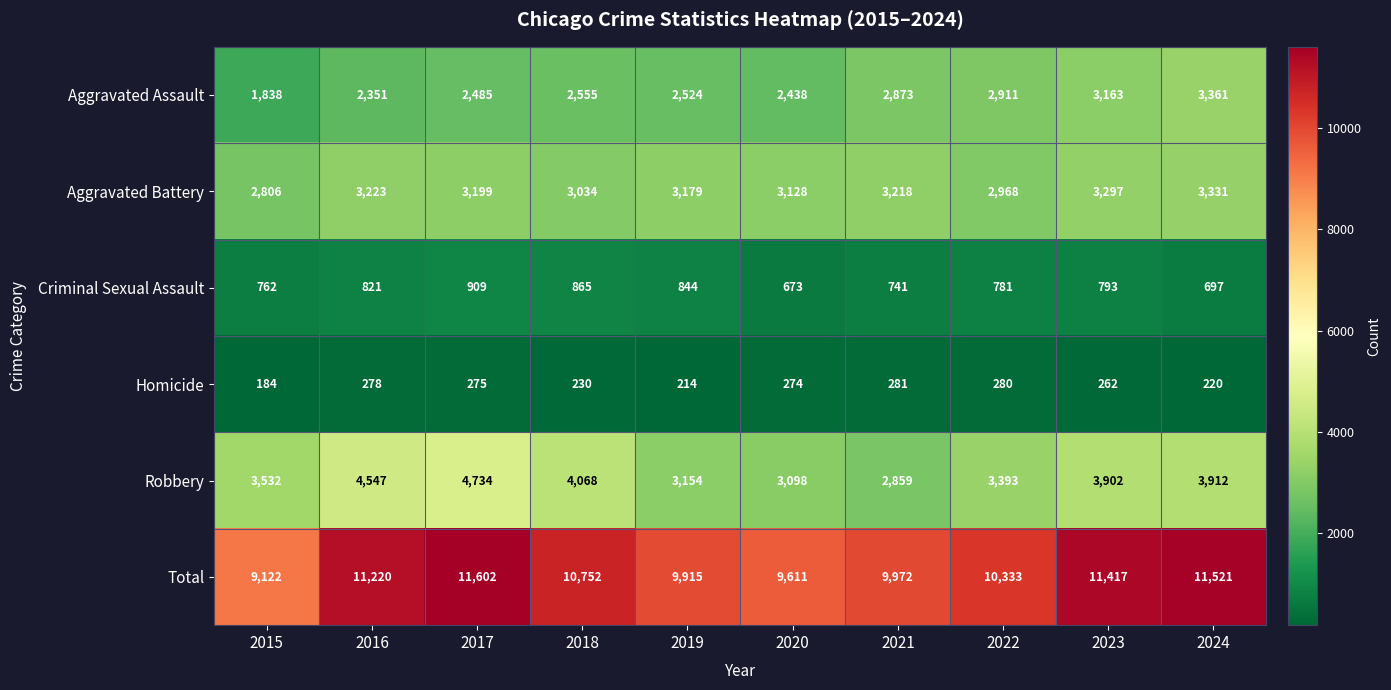

What is the approximate value of Aggravated Assault at 2021, to the nearest 10?

2870